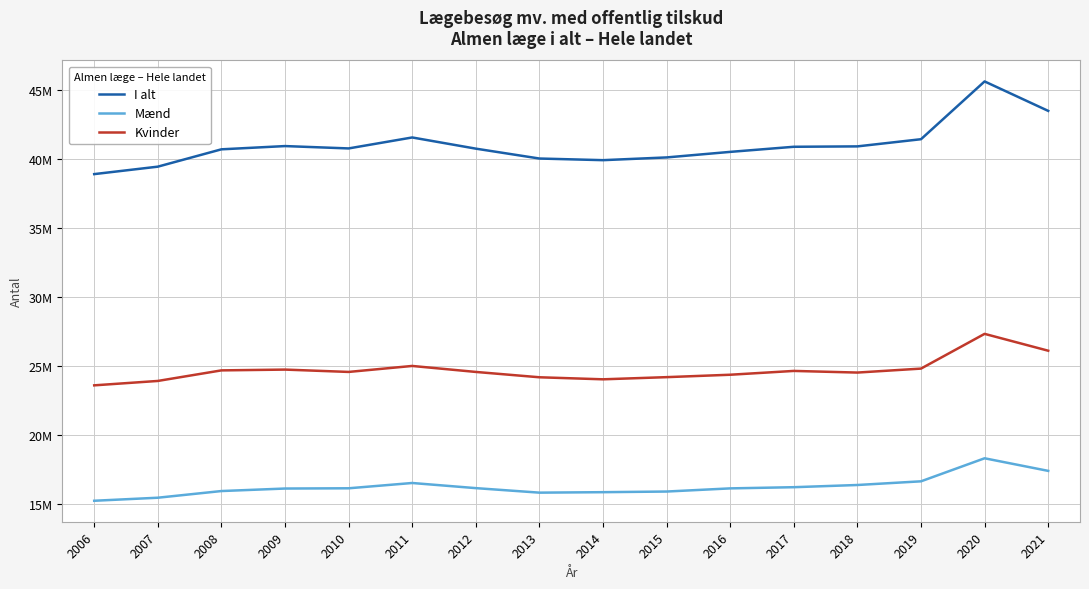

What are all the series names shown in the legend?

I alt, Mænd, Kvinder